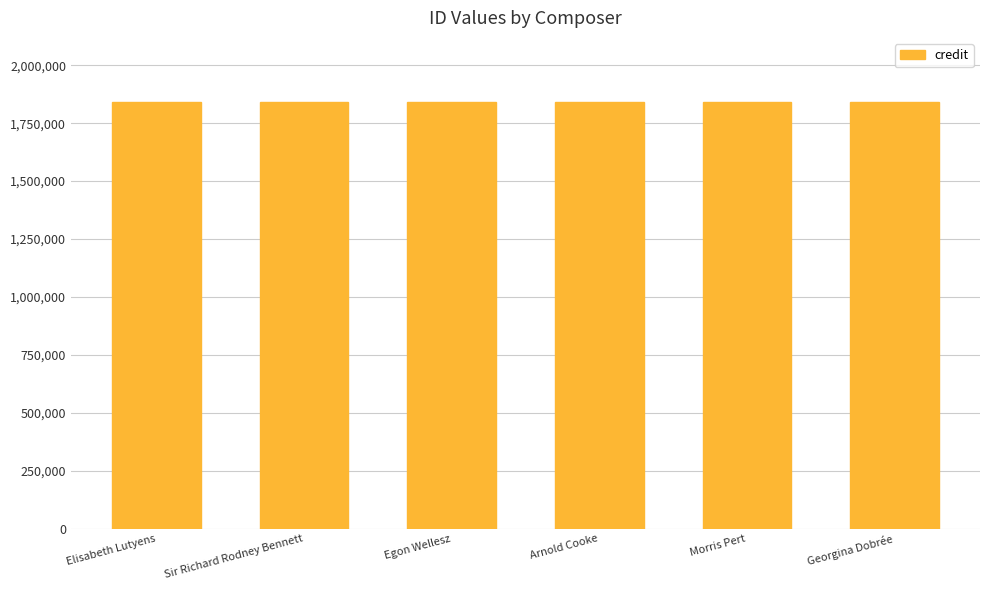

What is the maximum value shown in the chart?

1842156